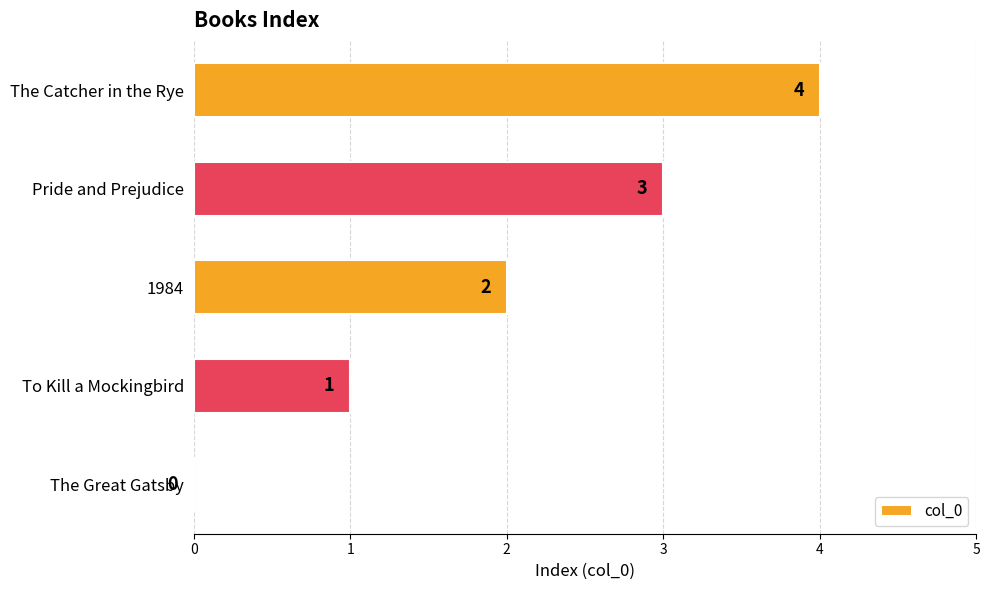

Are the bars horizontal?

Yes